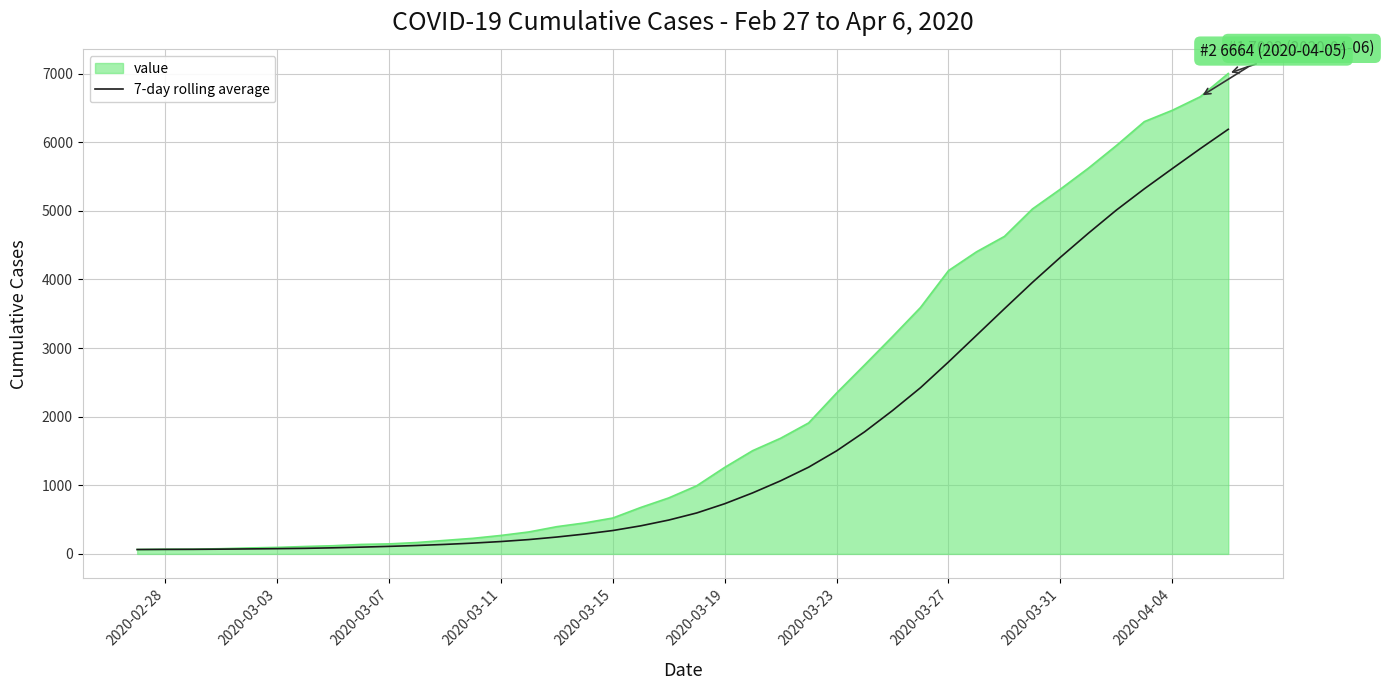

What is the greatest value displayed?

7003.0